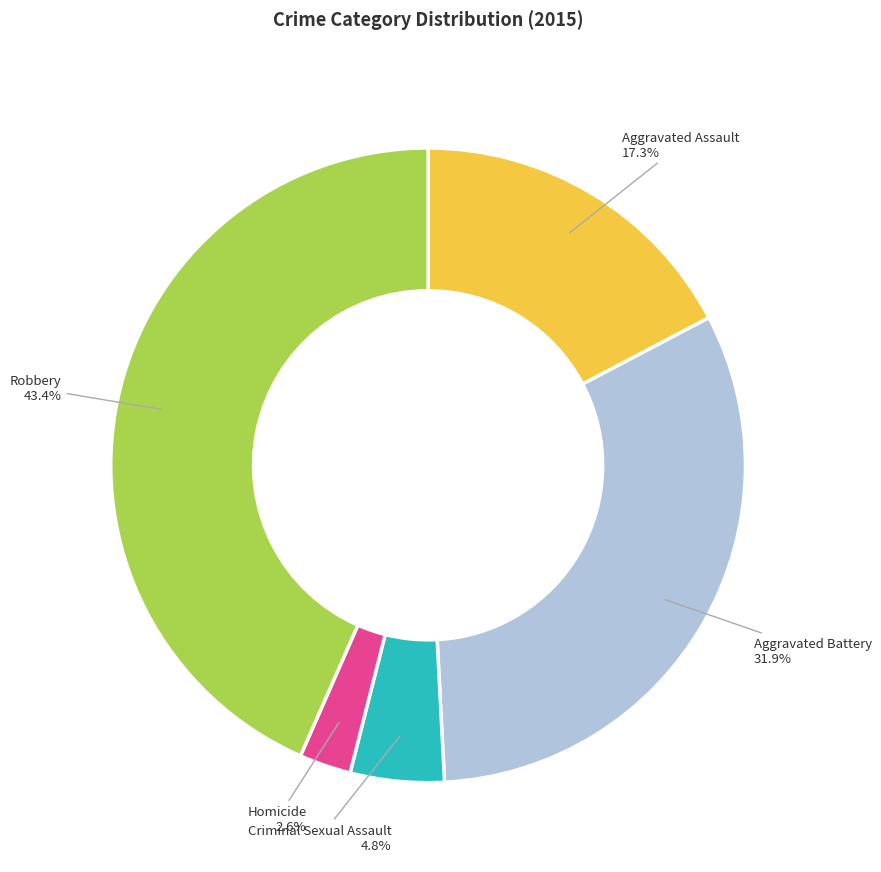

How many slices are in this pie chart?

5